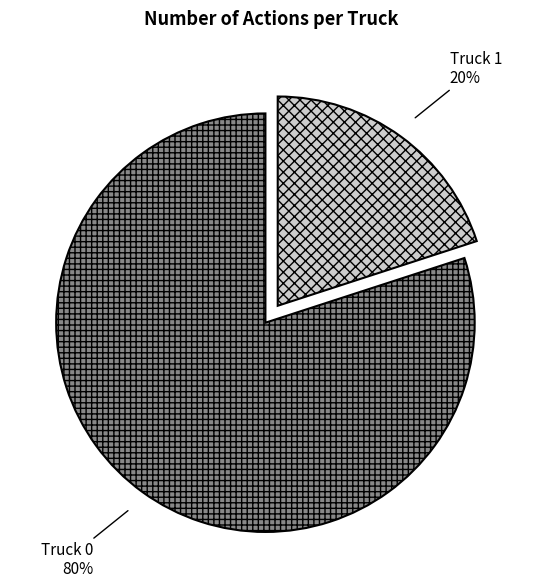

True or false: Truck 1 accounts for 20% of the total.

True